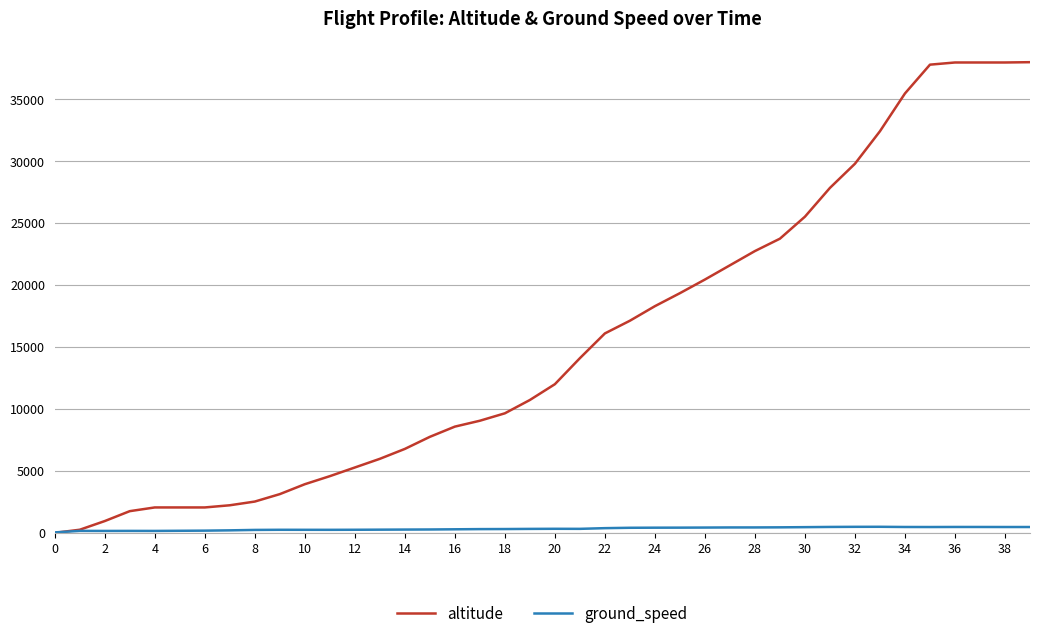

Which series has the largest range (max minus min)?

altitude